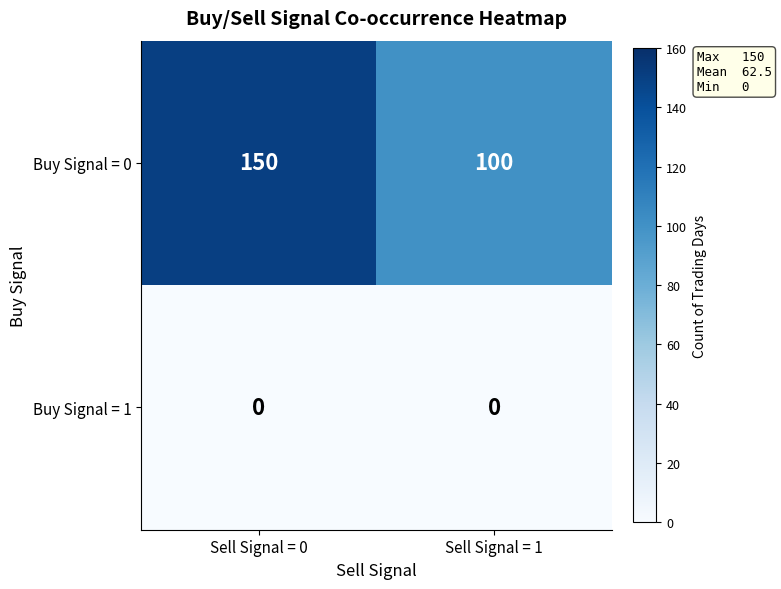

How many distinct data groups are displayed?

2